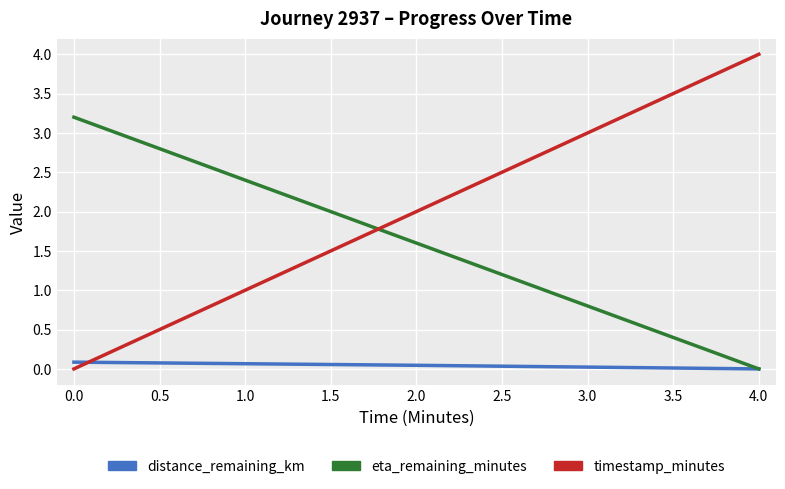

What are all the series names shown in the legend?

distance_remaining_km, eta_remaining_minutes, timestamp_minutes